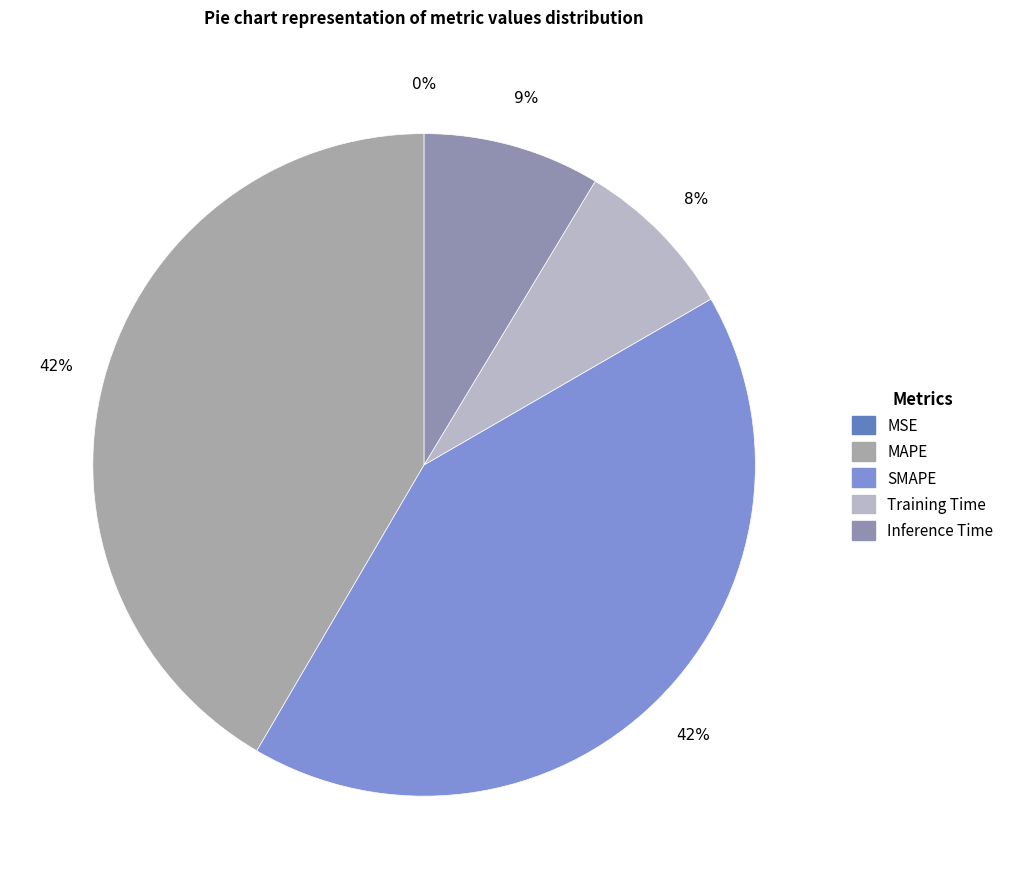

Count the number of slices in the pie.

5